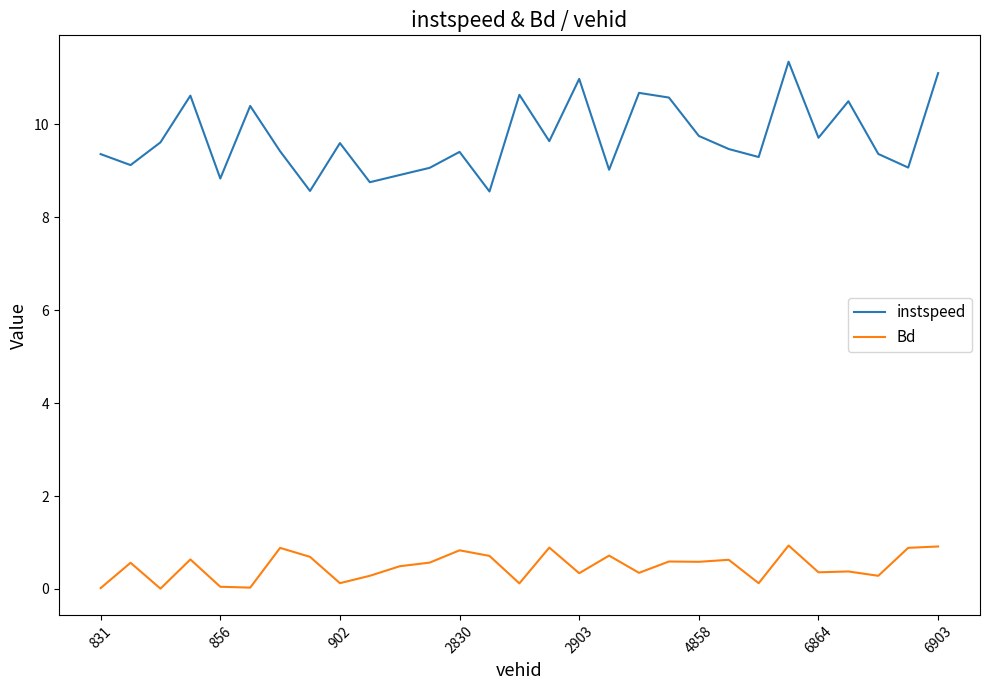

Rank the series by their maximum value, from highest to lowest.

instspeed, Bd